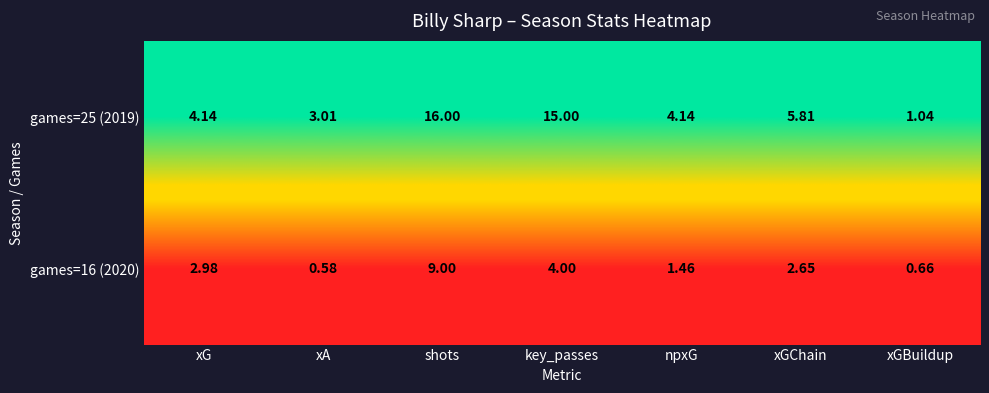

At how many categories does at least one series exceed 0?

7